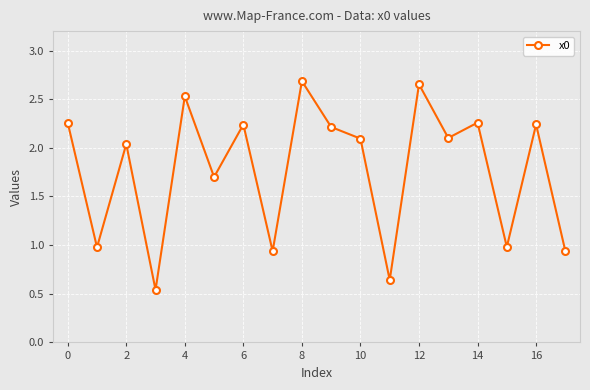

How many interior local valleys (lower than both neighbors) does the data have?

7